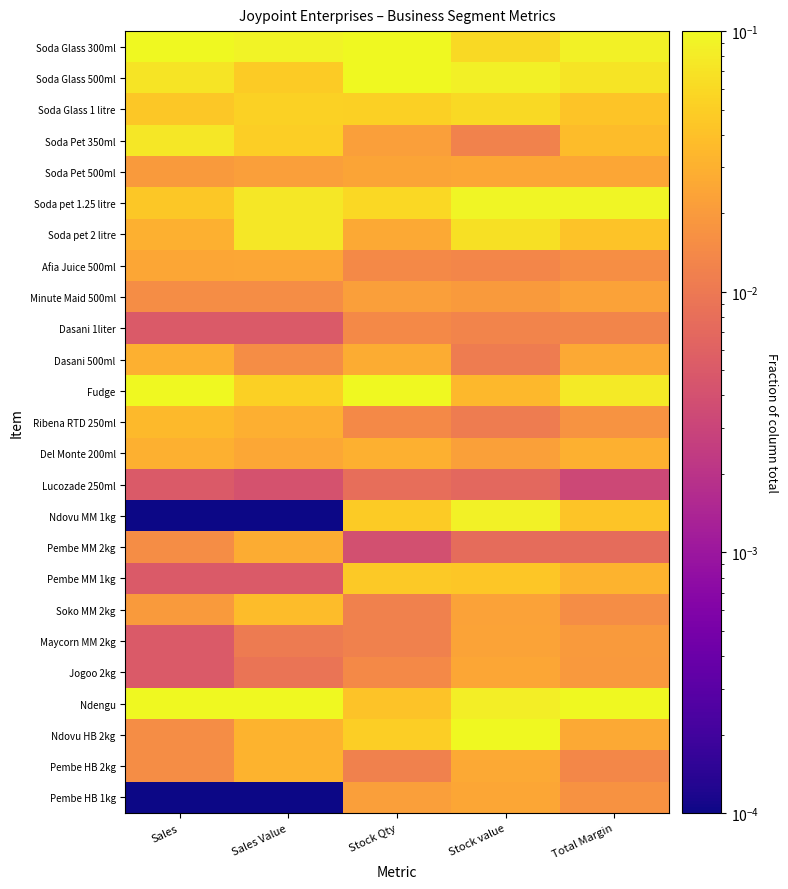

Which series has the largest total across all categories?

Ndengu